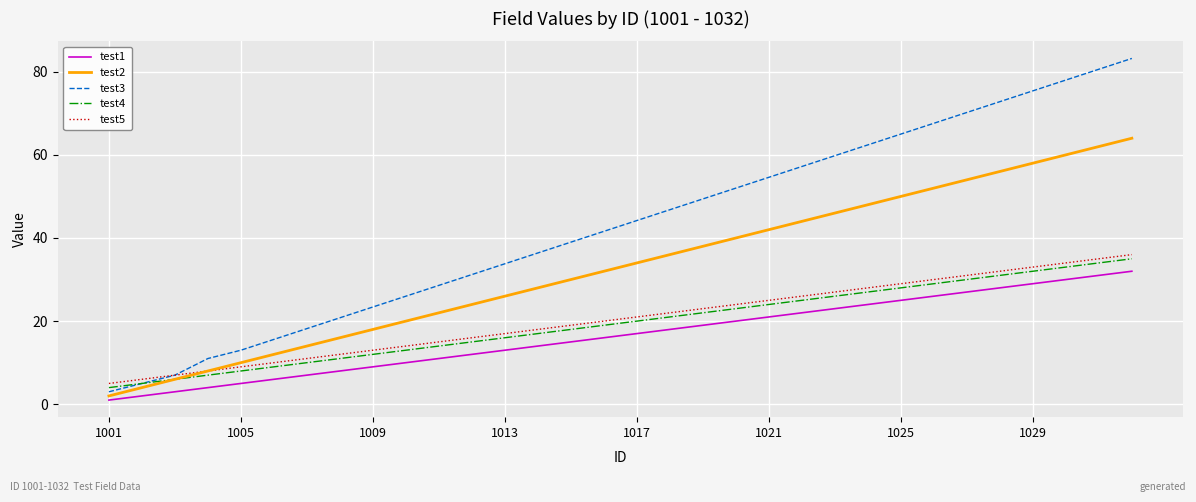

What is the highest value of the test1 series?

32.0